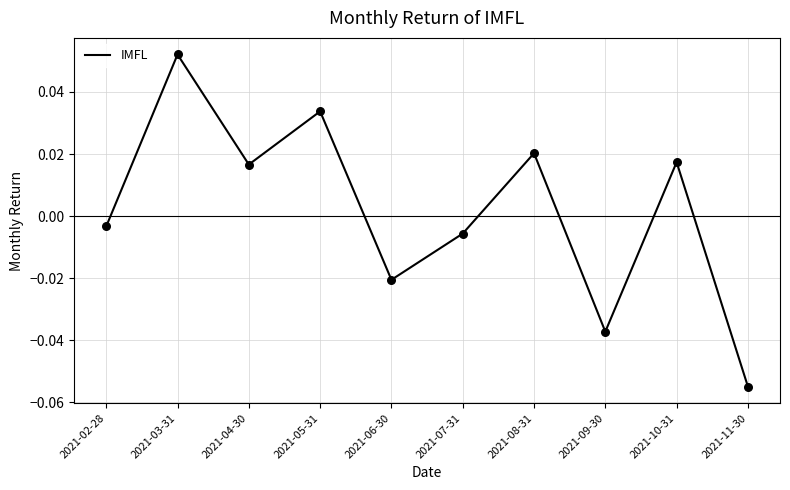

Between 2021-10-31 and 2021-08-31, which is larger?

2021-08-31